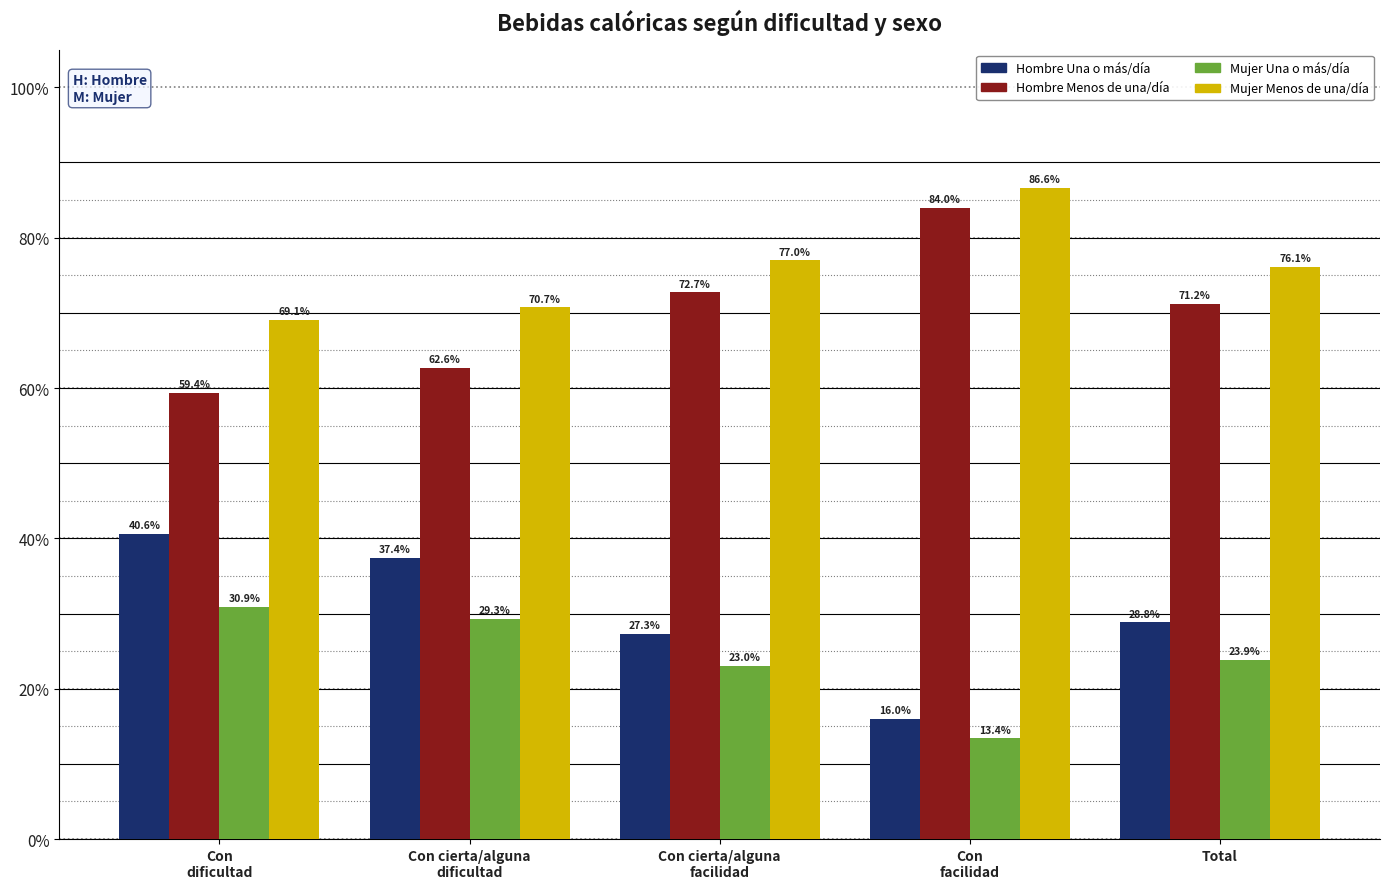

What are all the series names shown in the legend?

Hombre Una o más/día, Hombre Menos de una/día, Mujer Una o más/día, Mujer Menos de una/día